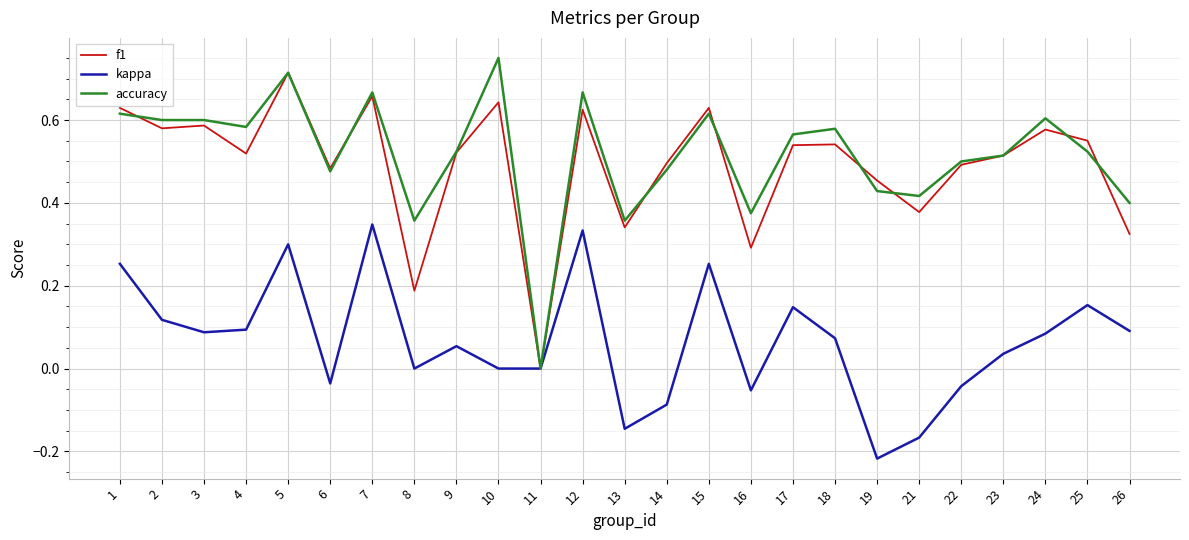

True or false: f1 has a value of 0.5 at 18.

True